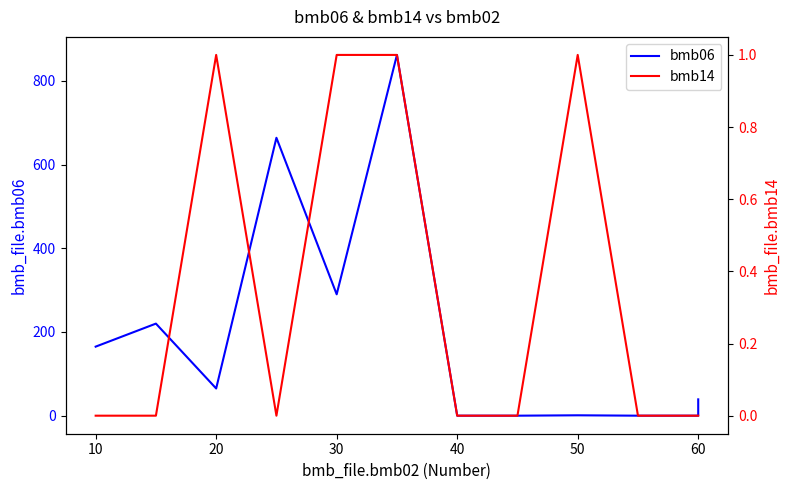

How many interior local valleys does the bmb06 series have?

2